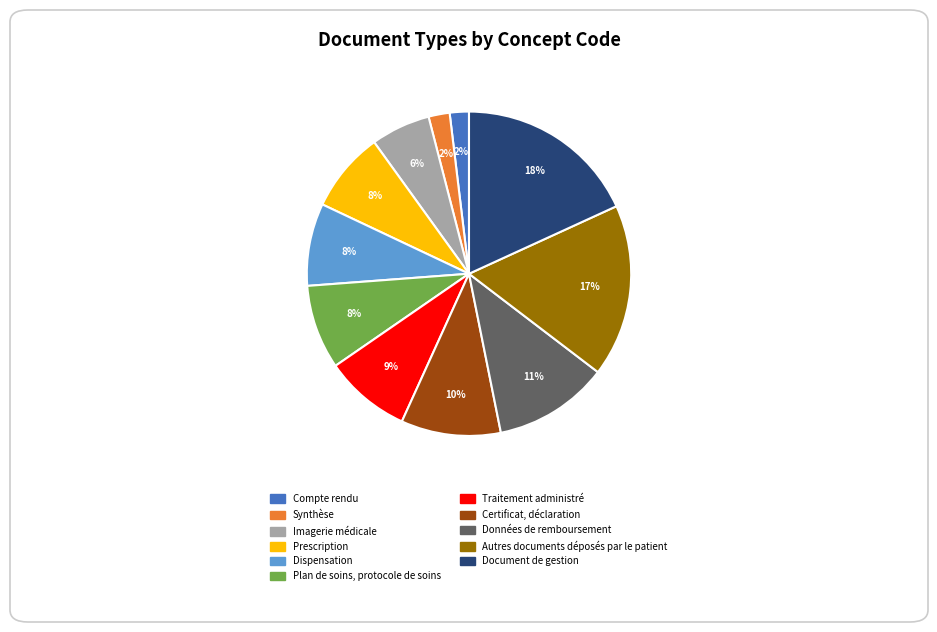

What percentage is the Traitement administré slice, to the nearest percent?

9%